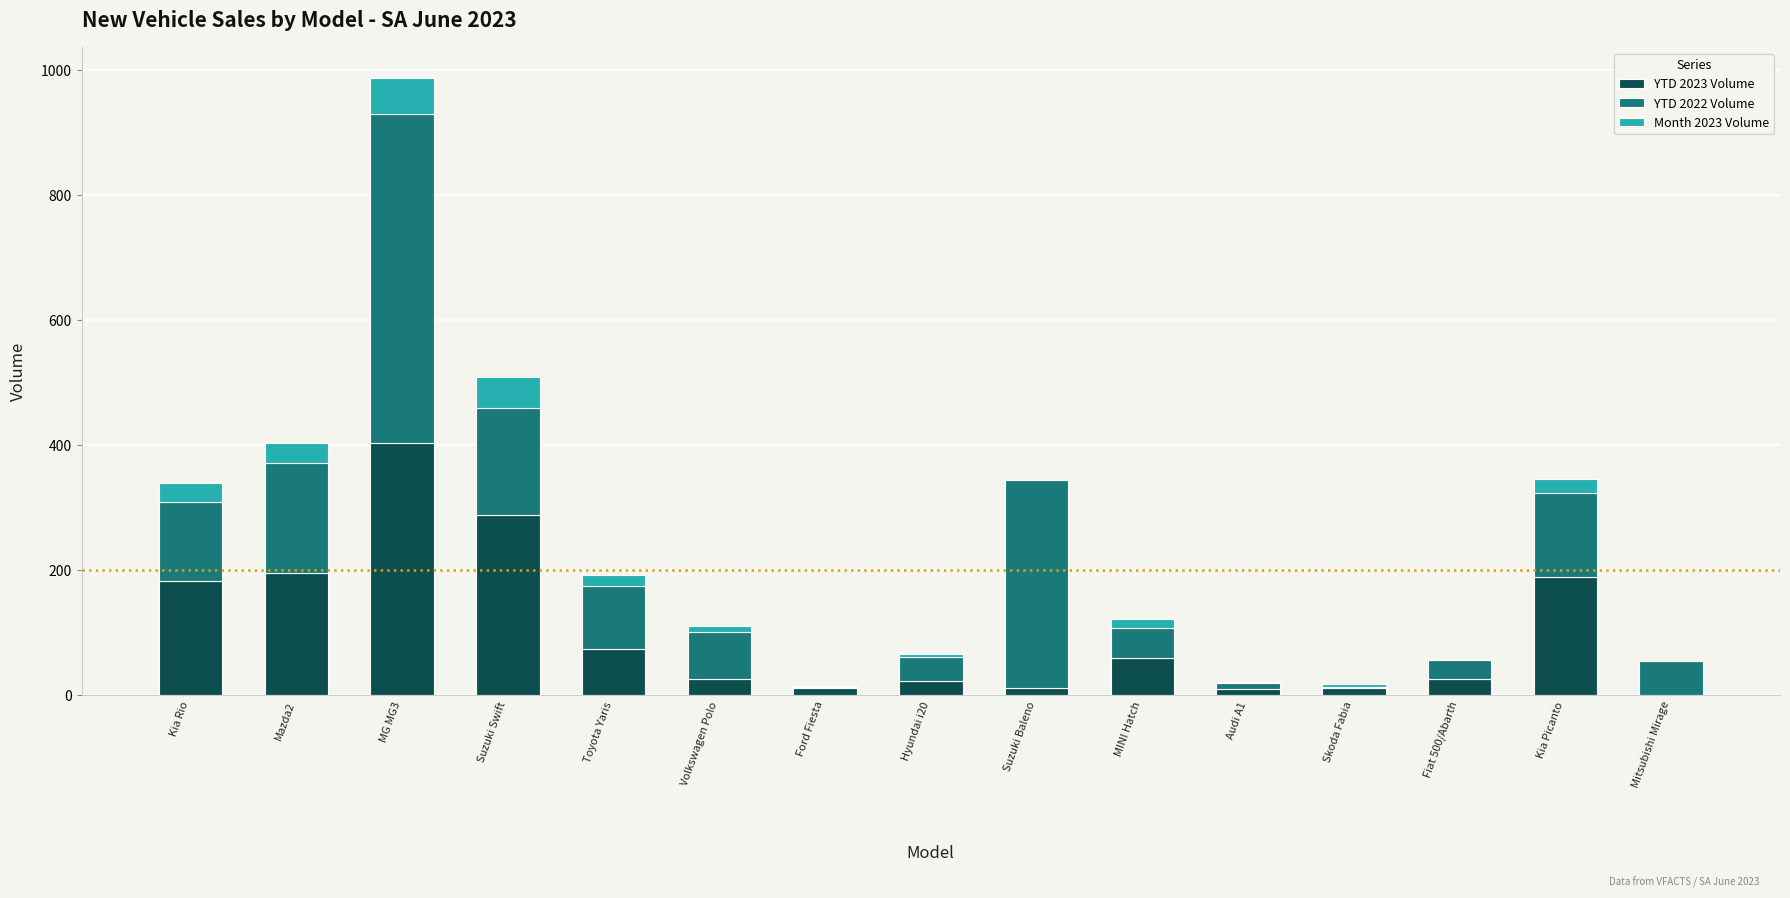

At which label does YTD 2023 Volume reach its peak?

MG MG3